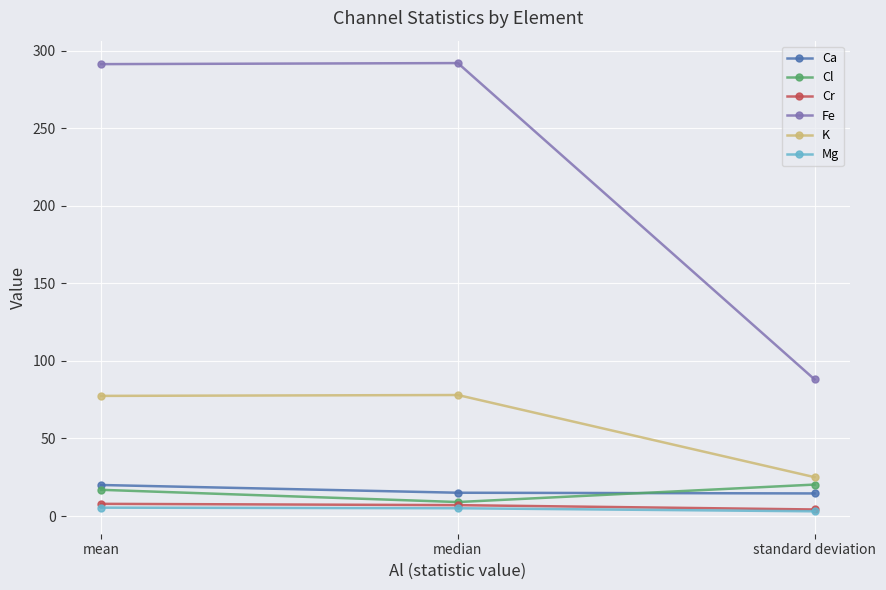

What is the maximum value shown in the chart?

292.0